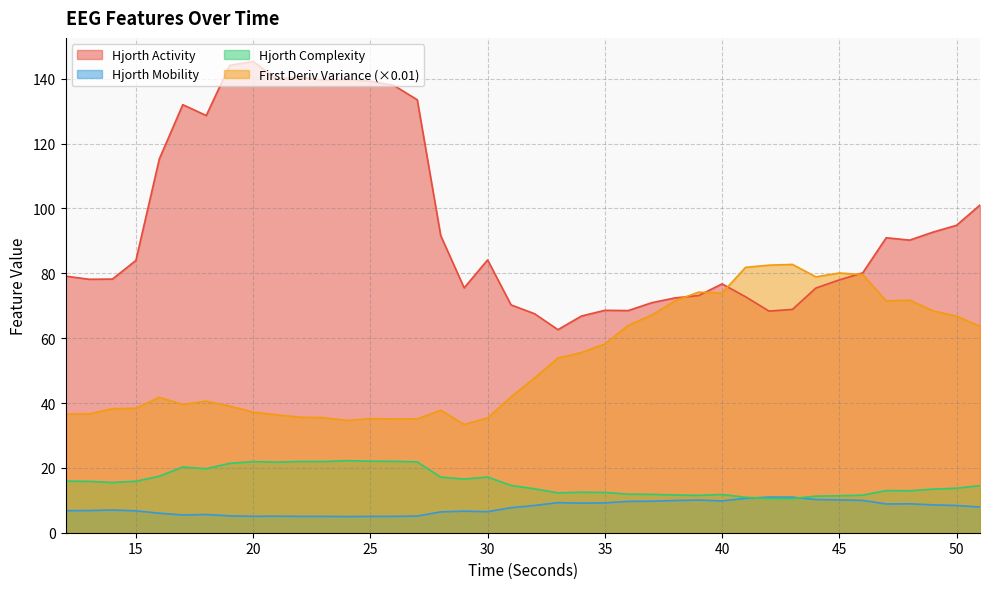

Where does the hjorthActivity_EEG series first go above 83?

15